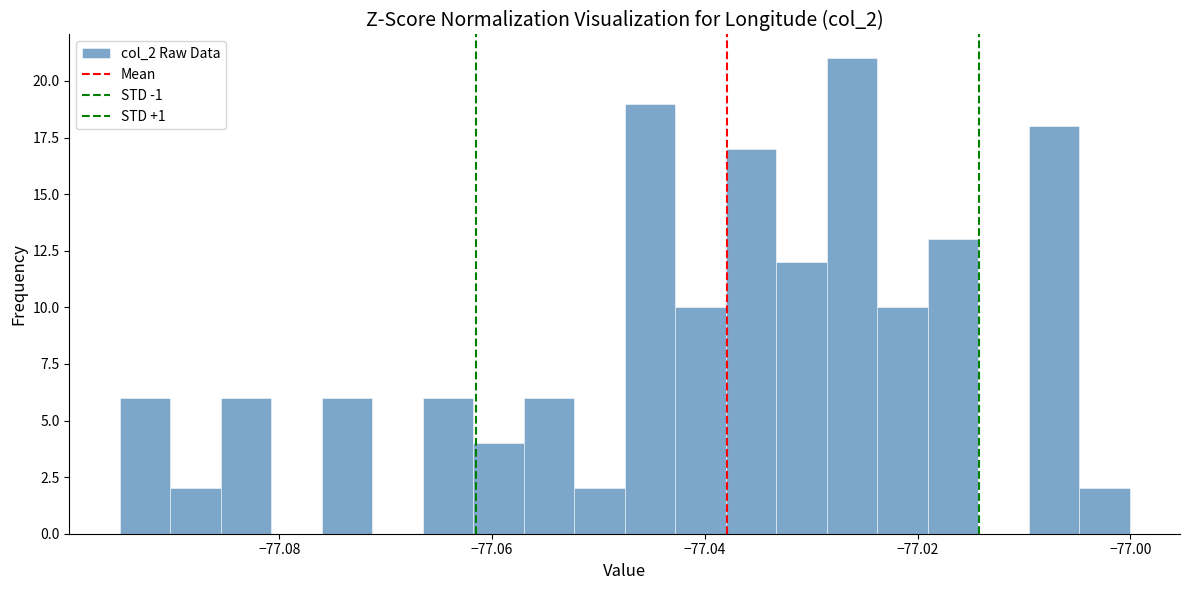

Around what value on the x-axis is the tallest bar? Give the approximate position of its centre, as read against the axis.

-77.026